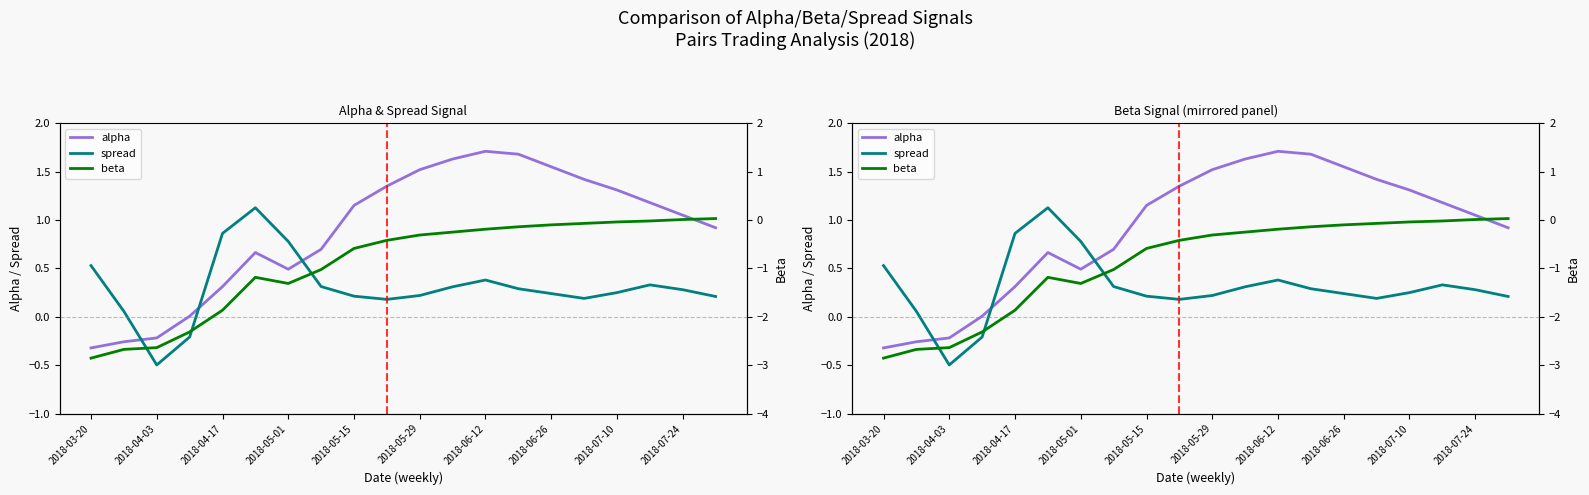

How many lines are shown in the chart?

3